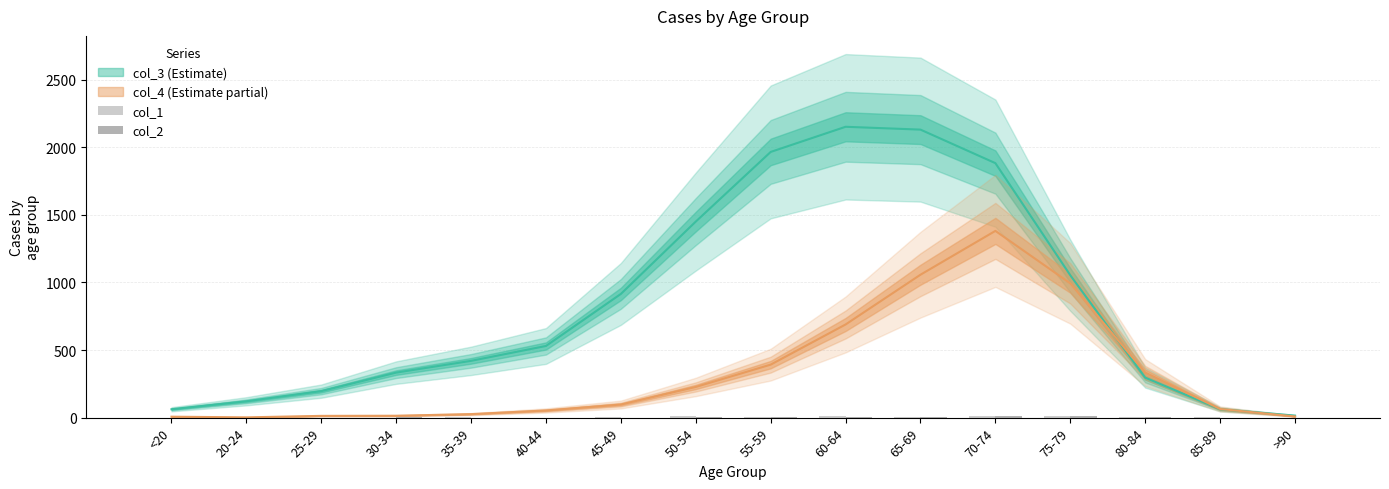

Is it true that col_1 equals 8 at 55-59?

True